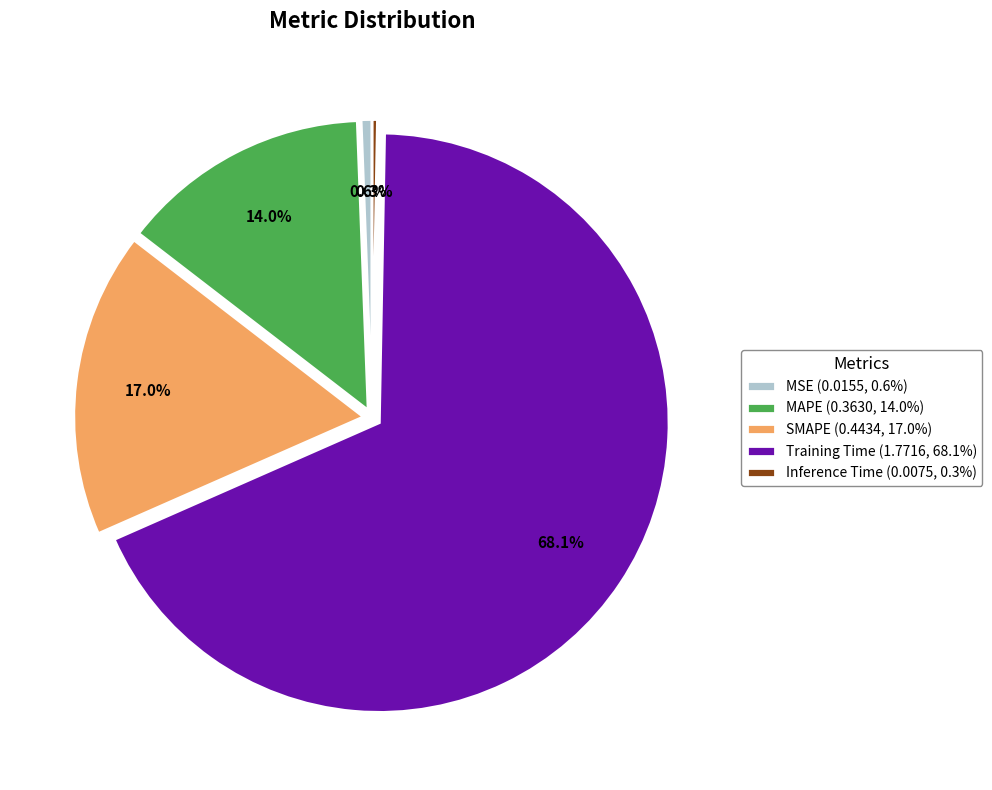

What portion of the pie excludes MAPE?

86.0%